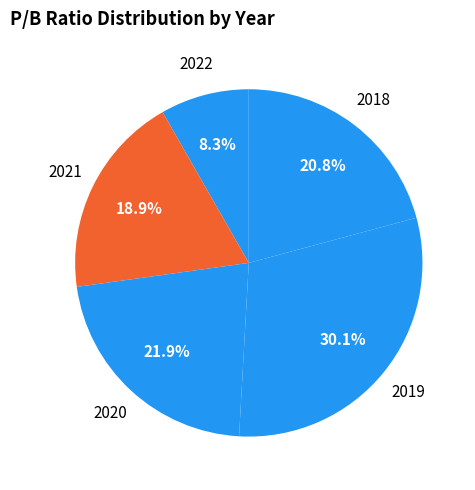

What percentage is NOT represented by 2022?

91.7%